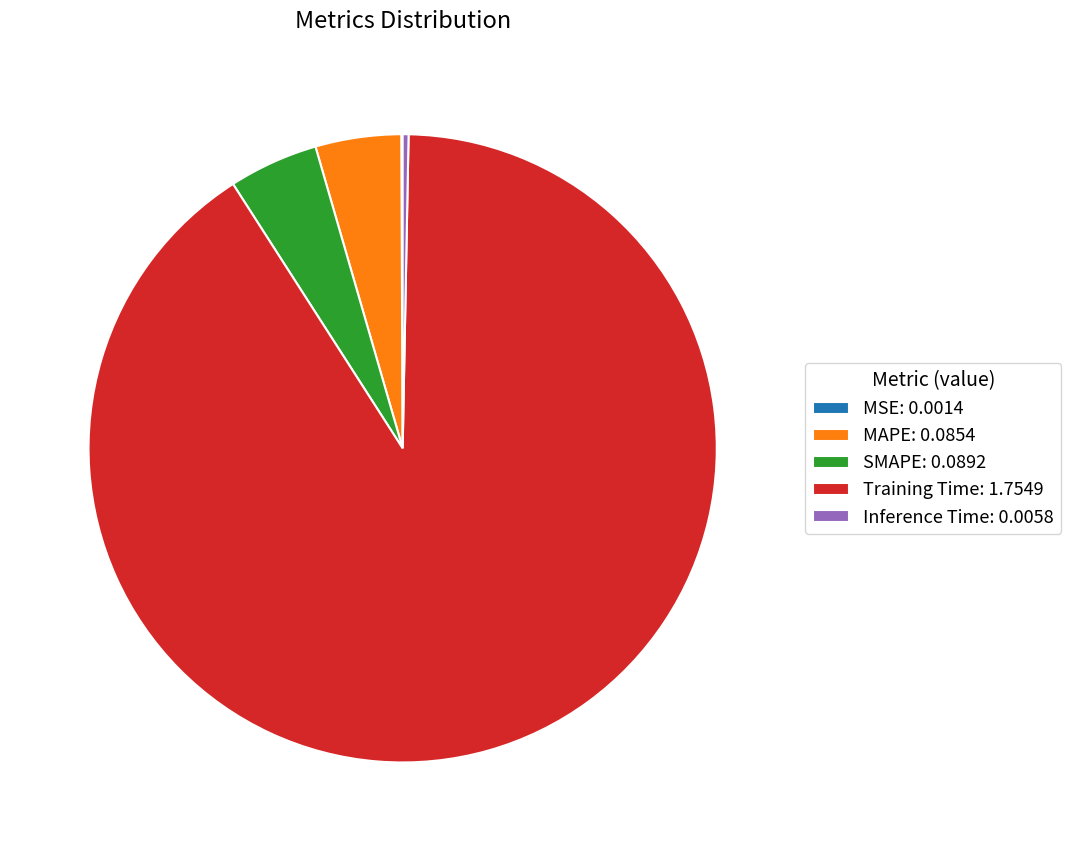

Is it true that Training Time: 1.7549 is 99% of the pie?

False